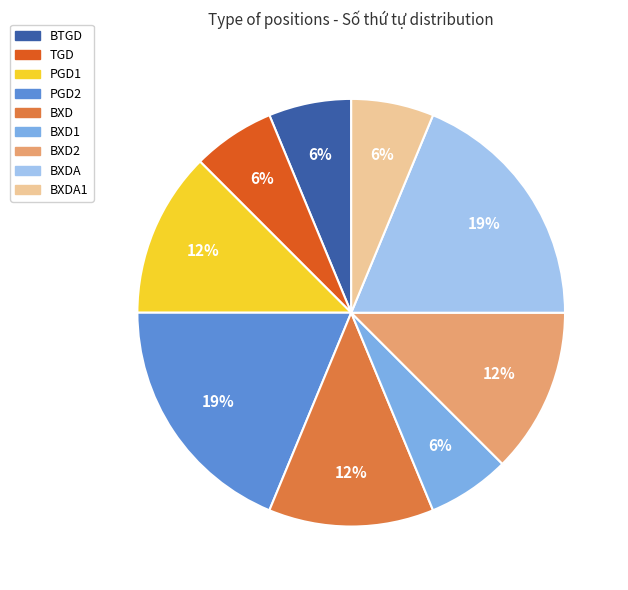

Is there a majority slice in this chart?

No